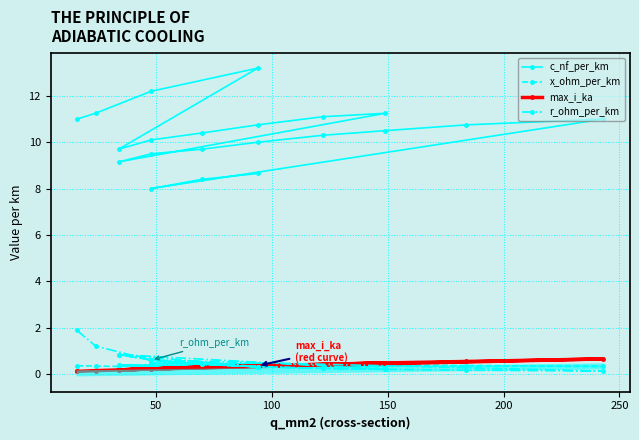

True or false: x_ohm_per_km and max_i_ka cross at least once.

True